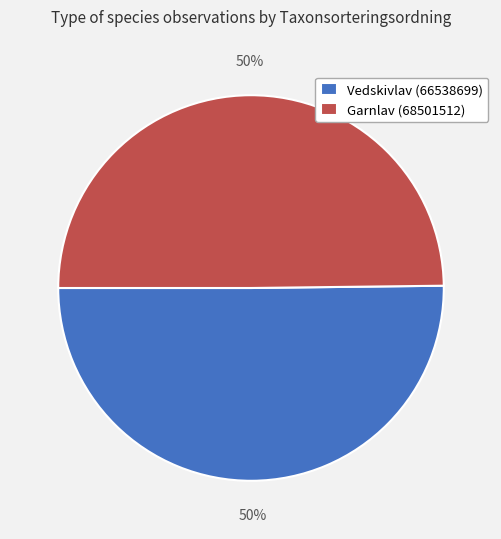

To the nearest percent, what is the average slice percentage?

50%